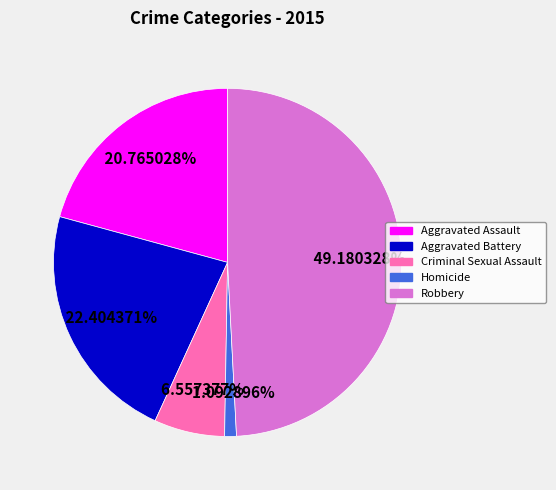

To the nearest percent, what is the difference between the largest and smallest slice percentages?

48%